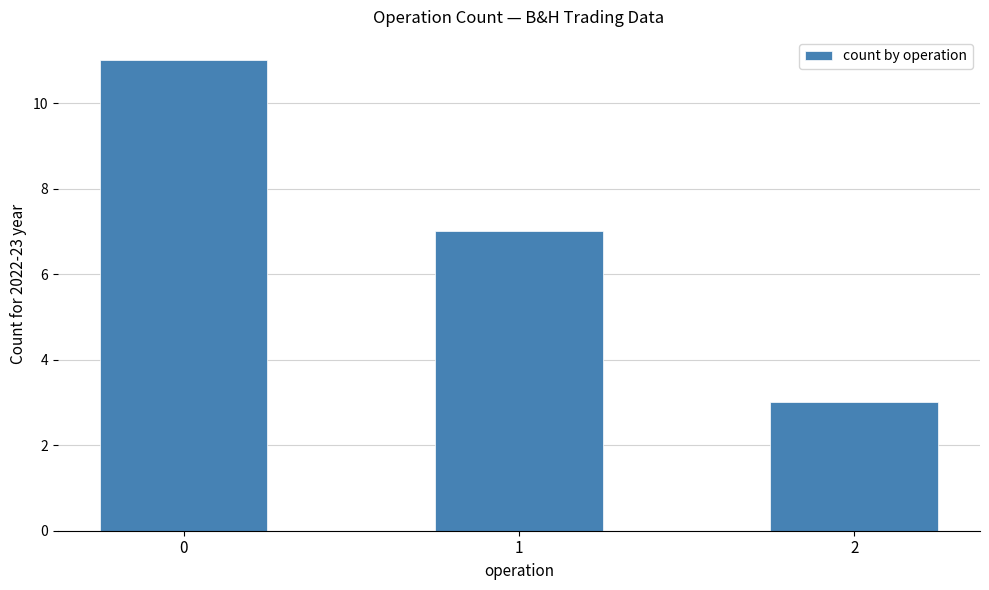

How many bars are there in total?

3